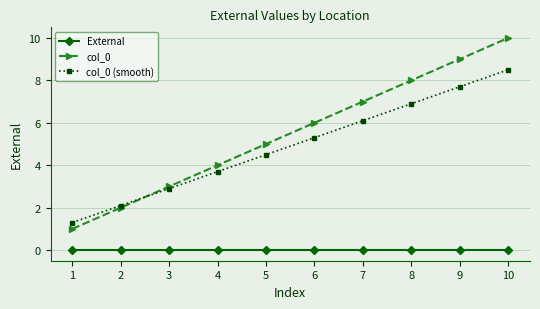

Between 1 and 7, which series saw the biggest shift?

col_0